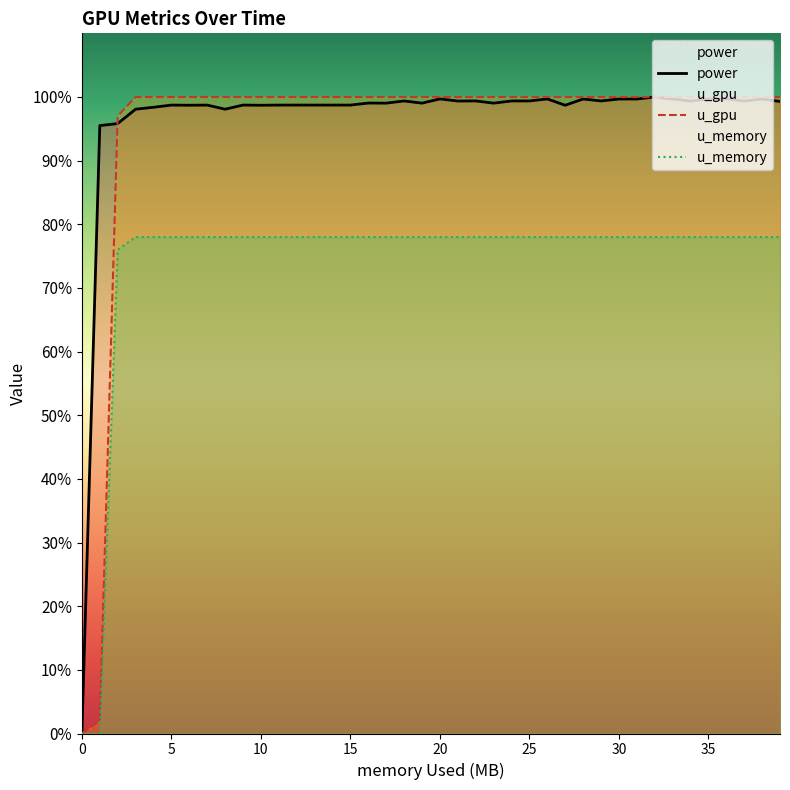

What is the label of the 34th point from the left?

33